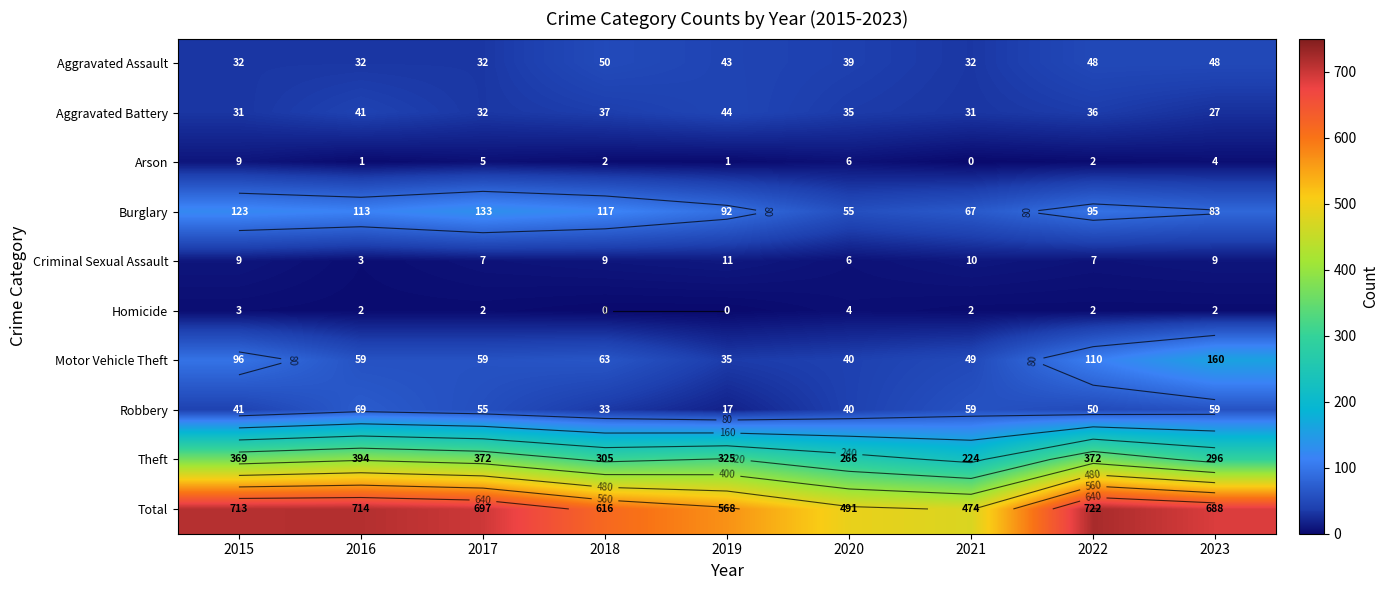

Is it true that Homicide equals 3 at 2016?

False